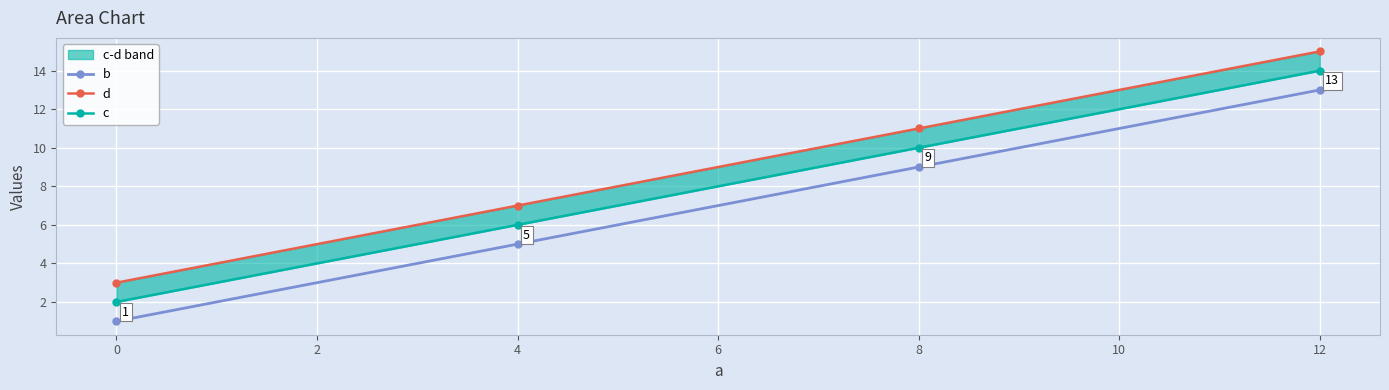

True or false: b and d cross at least once.

False